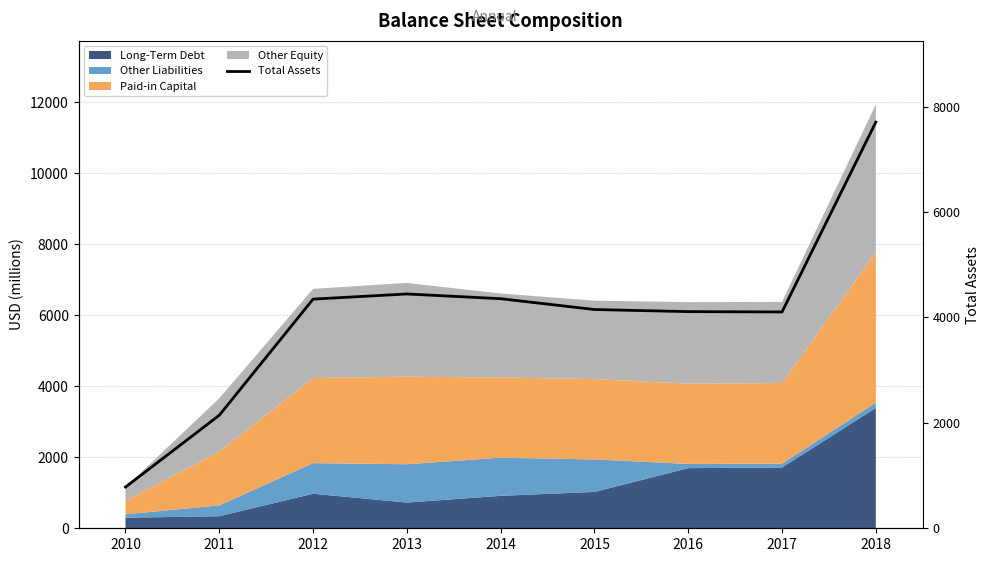

At which label does the data first exceed 4150?

2012